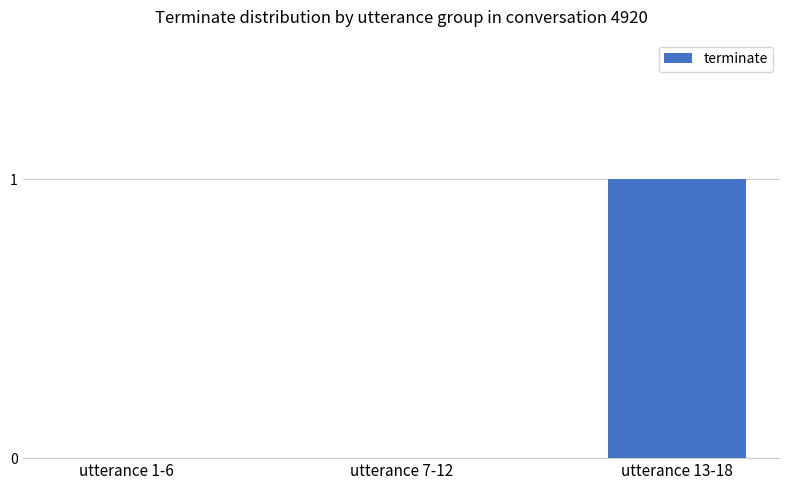

What is the sum of all values?

1